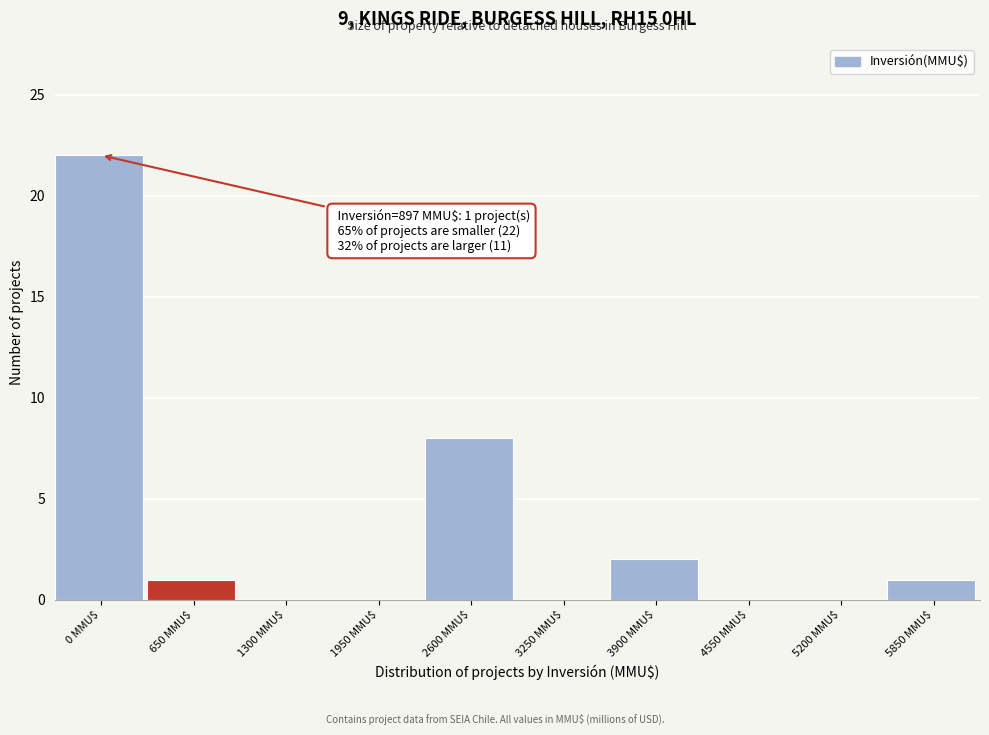

At which category does the chart reach its peak across all series?

0 MMU$